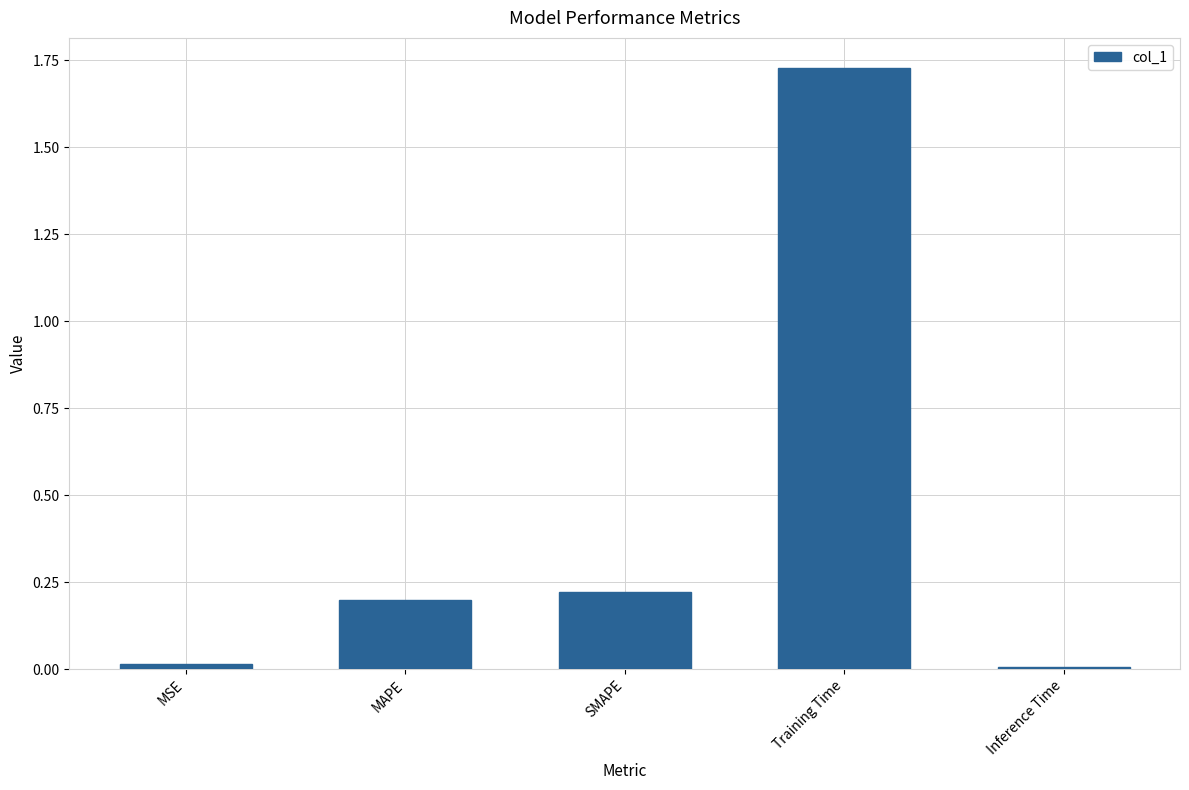

What is the label of the 5th bar from the right?

MSE